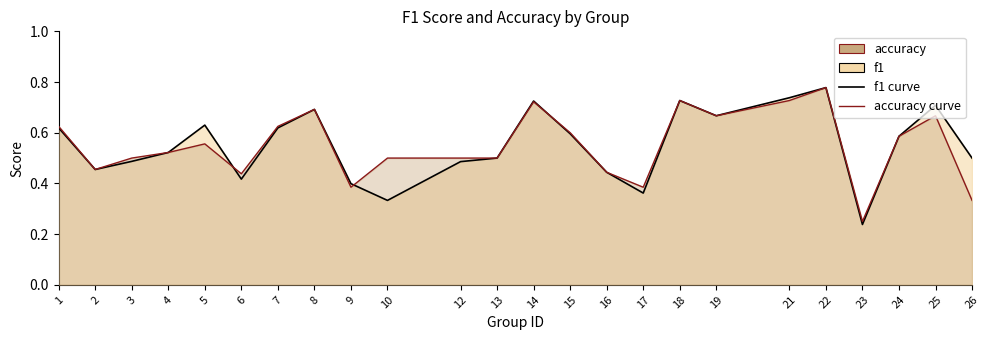

Does the chart display data point markers on the line(s)?

No